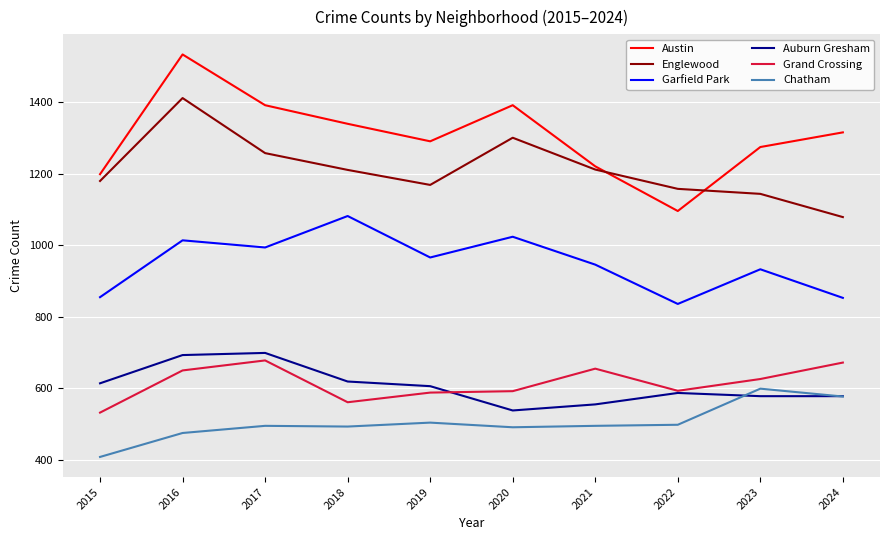

The Auburn Gresham series shows 619 at 2018. True or false?

True